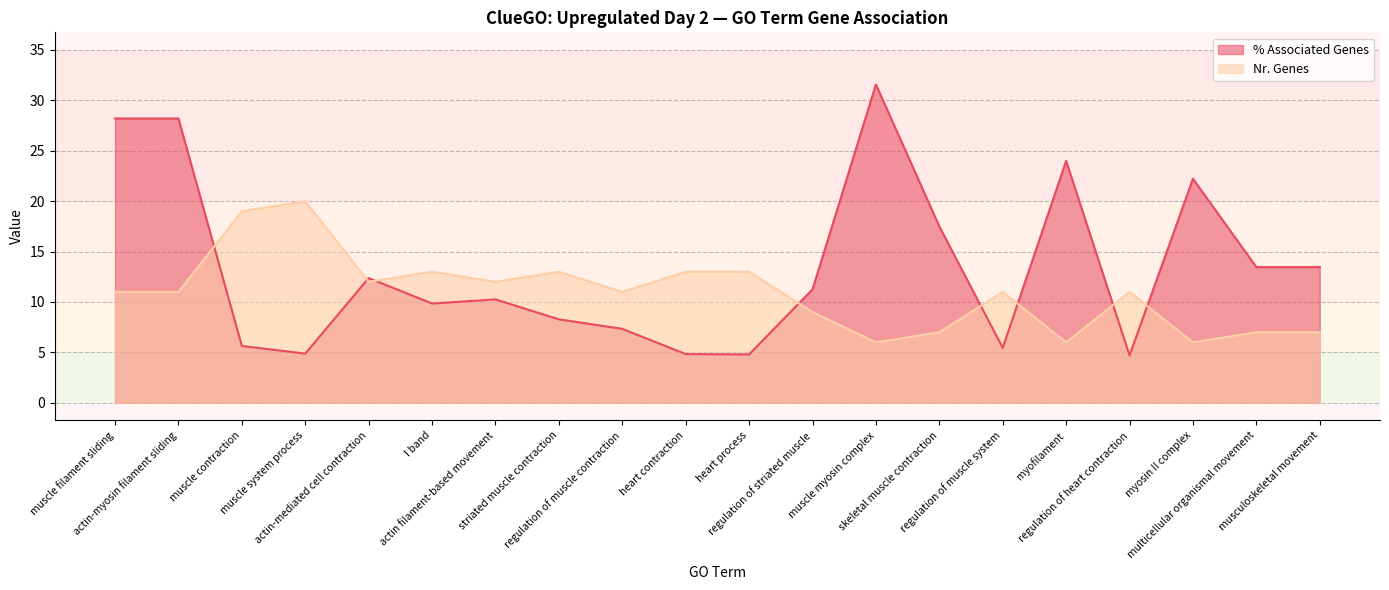

In % Associated Genes, how many points are higher than both neighbors (excluding endpoints)?

5